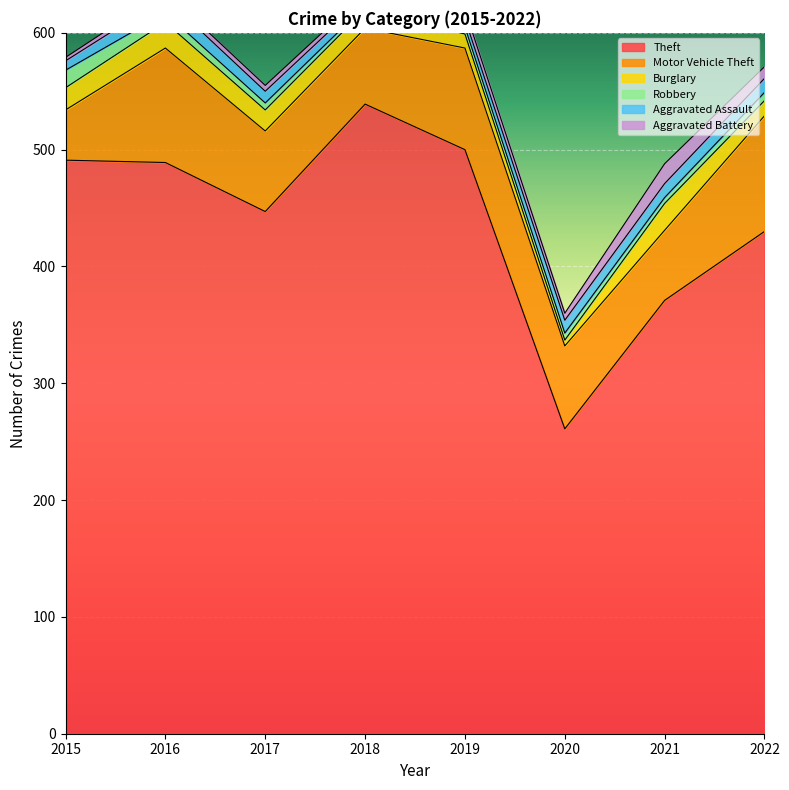

What is the highest value of the Aggravated Assault series?

13